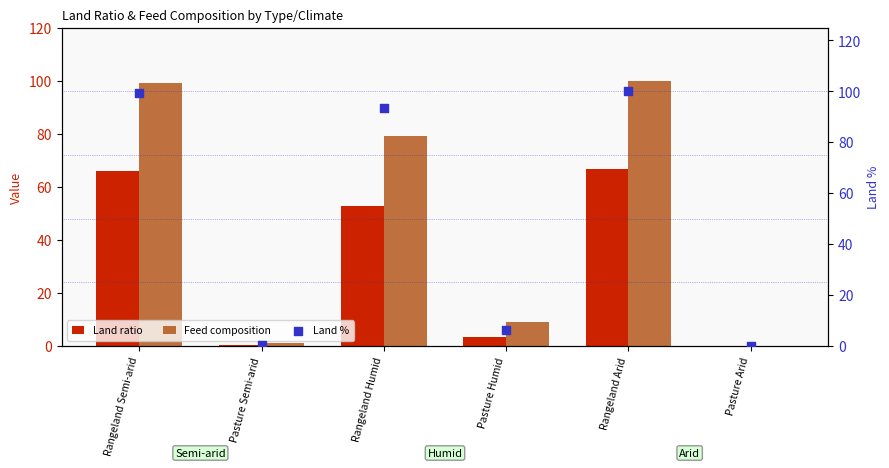

Which series contains the highest Y value?

Feed composition